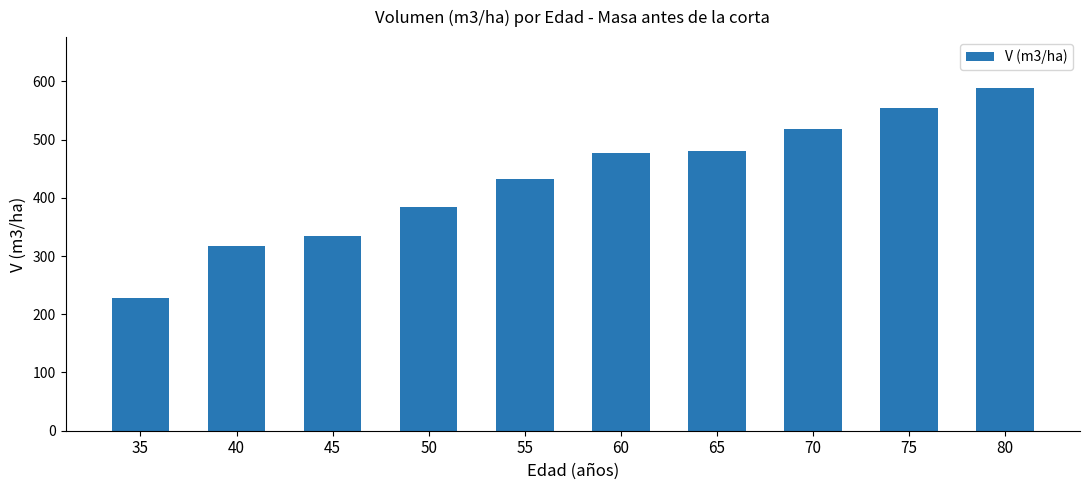

Which category has the lowest value across all series?

35